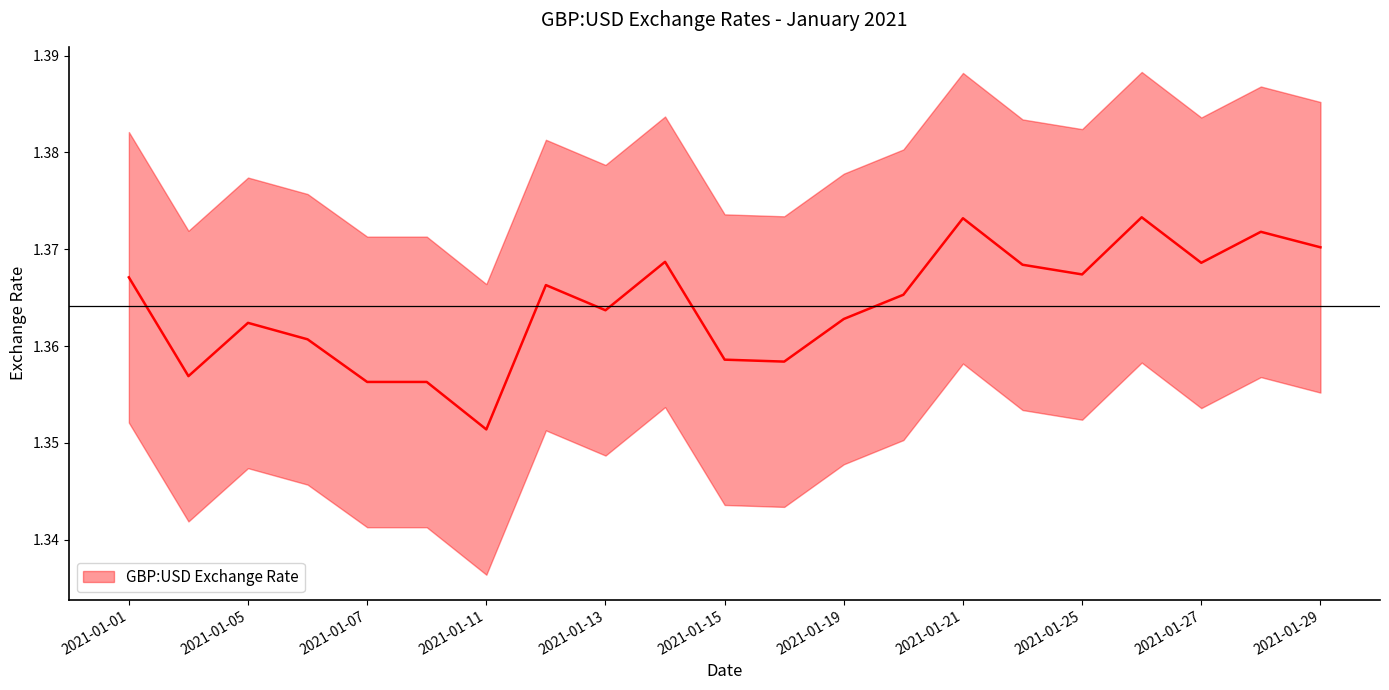

True or false: the data shows 1.4 at 2021-01-21.

True